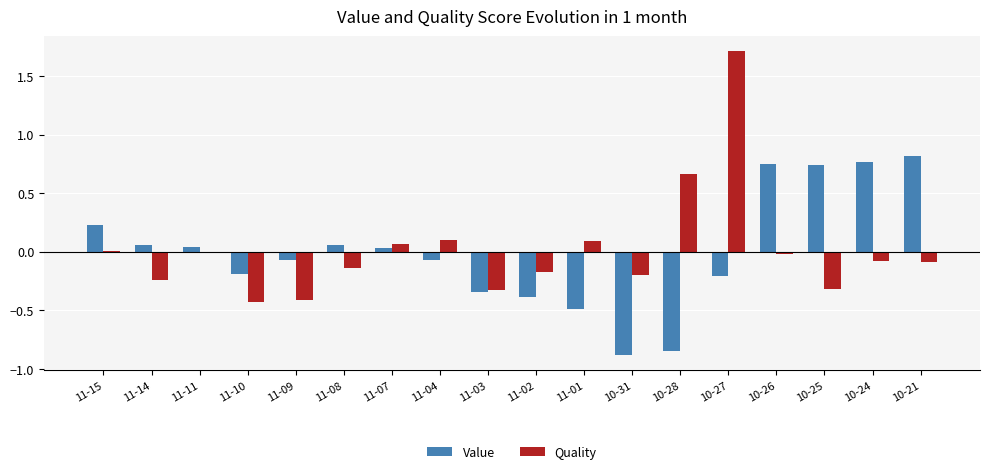

What is the label of the 9th bar from the left?

11-03